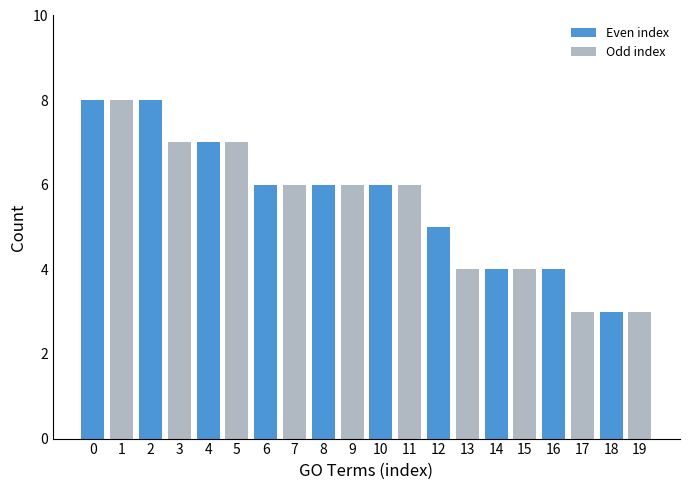

What is the average value?

6